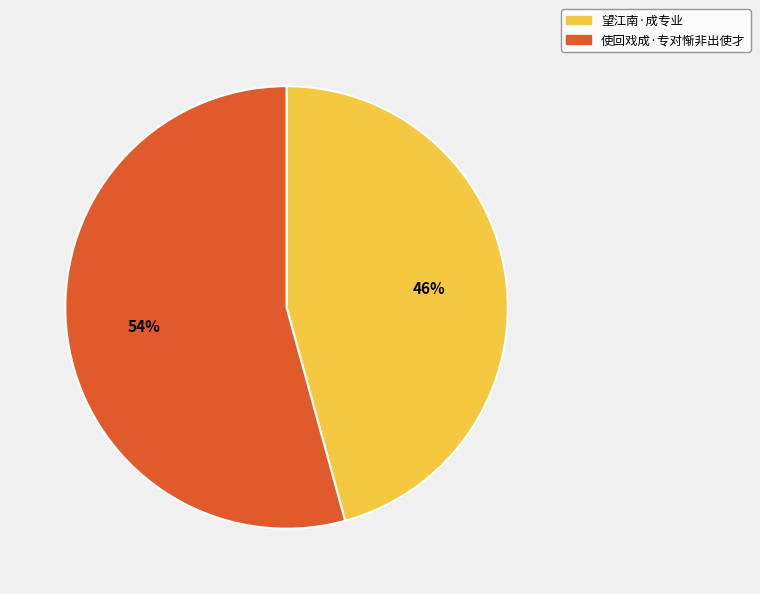

Which slice is the largest?

使回戏成·专对惭非出使才